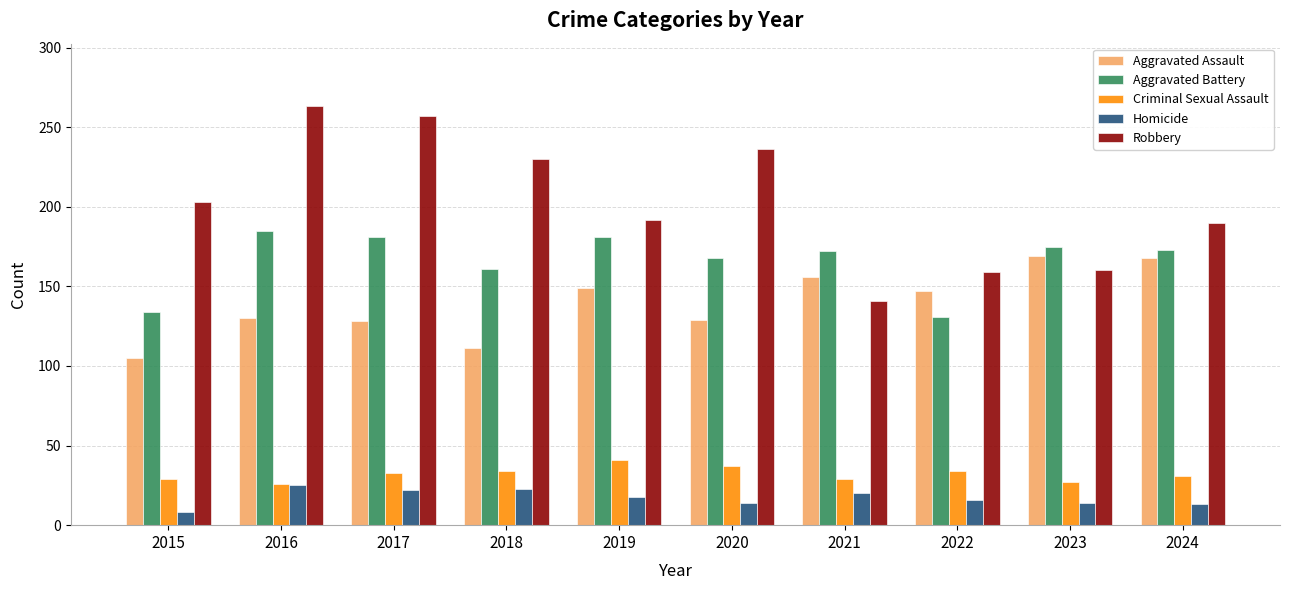

What is the greatest value displayed?

263